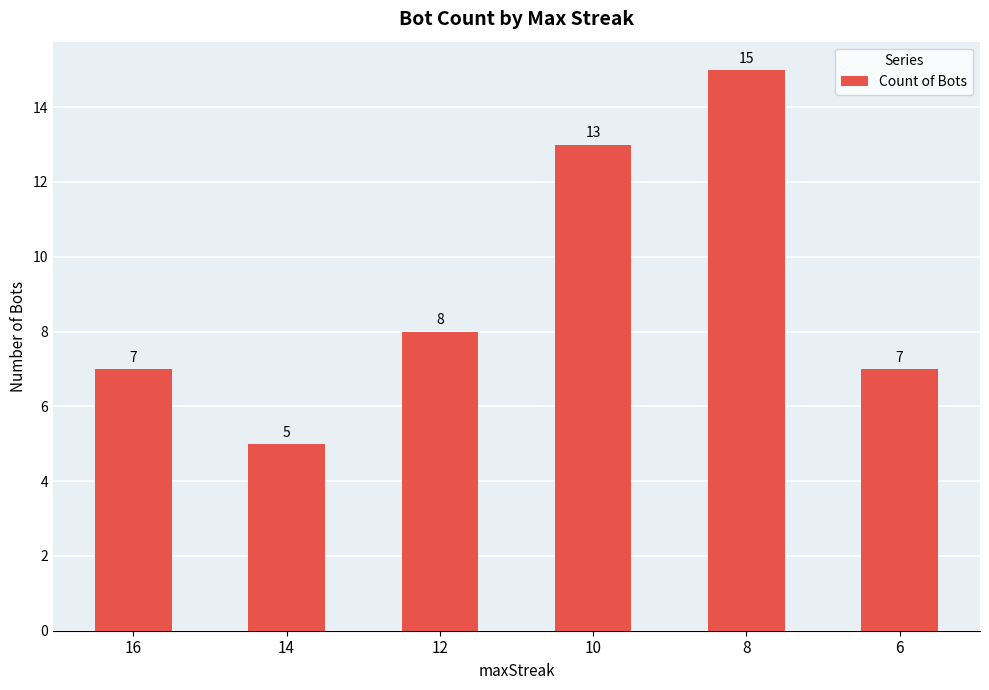

What is the sum of the values at 8 and 12?

23